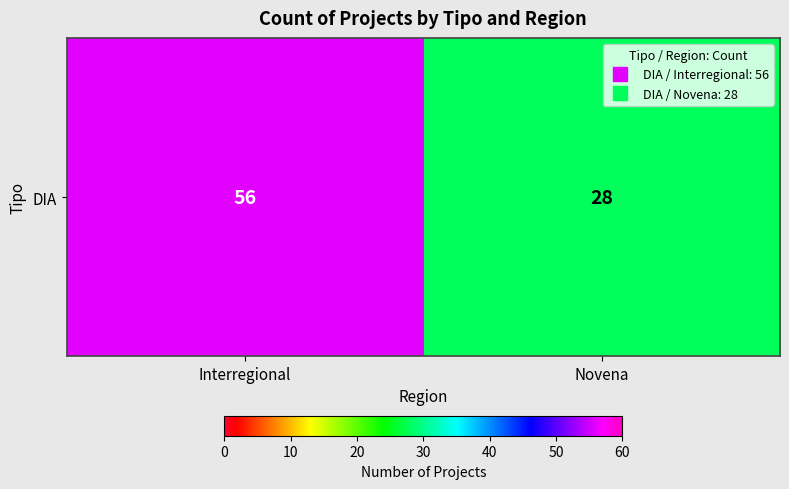

What is the sum of all values?

84